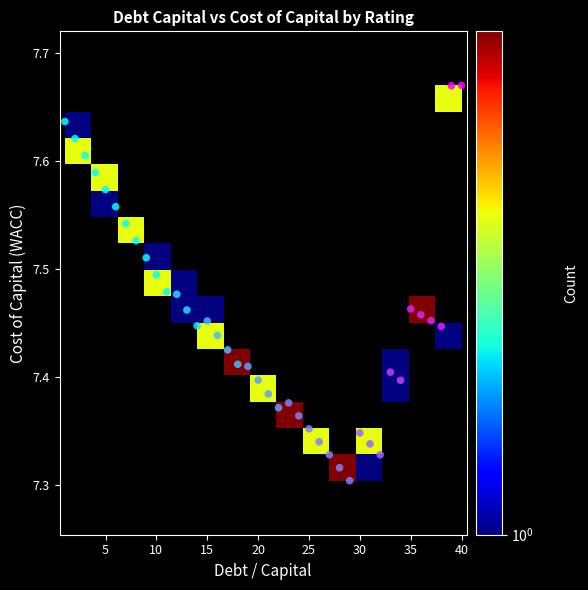

What is the range of Y values (max minus min)?

0.4